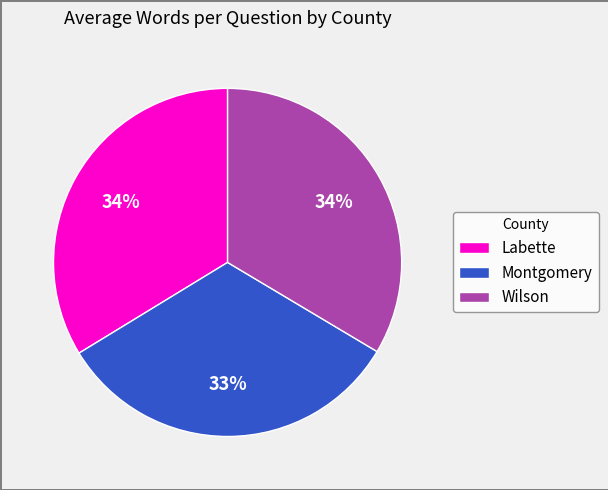

Which slice is the smallest?

Montgomery